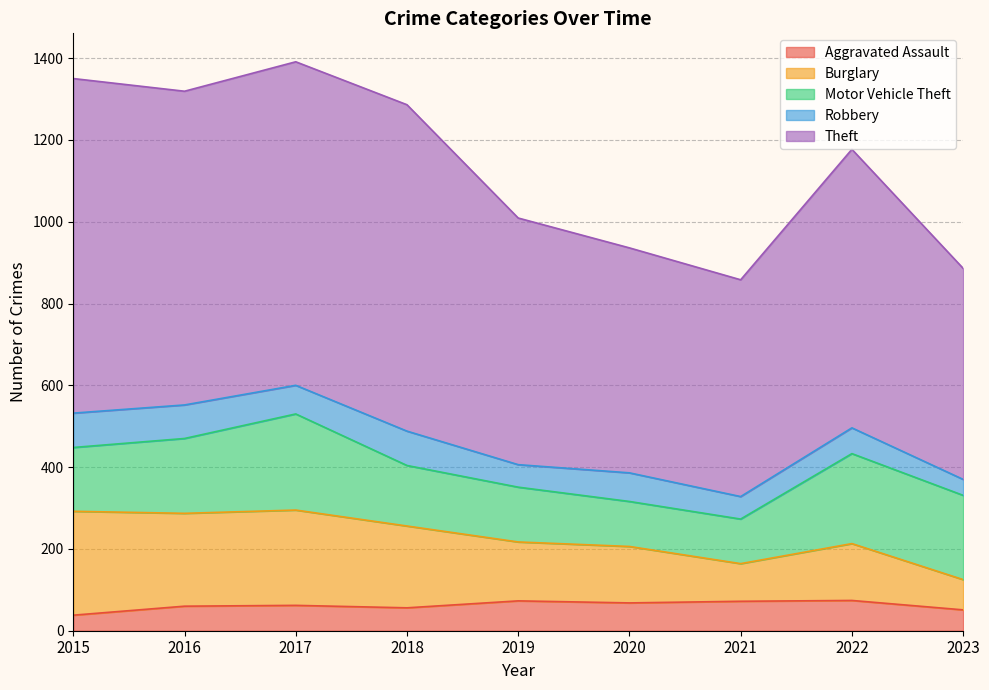

What is the total value across all series at 2017?

1391